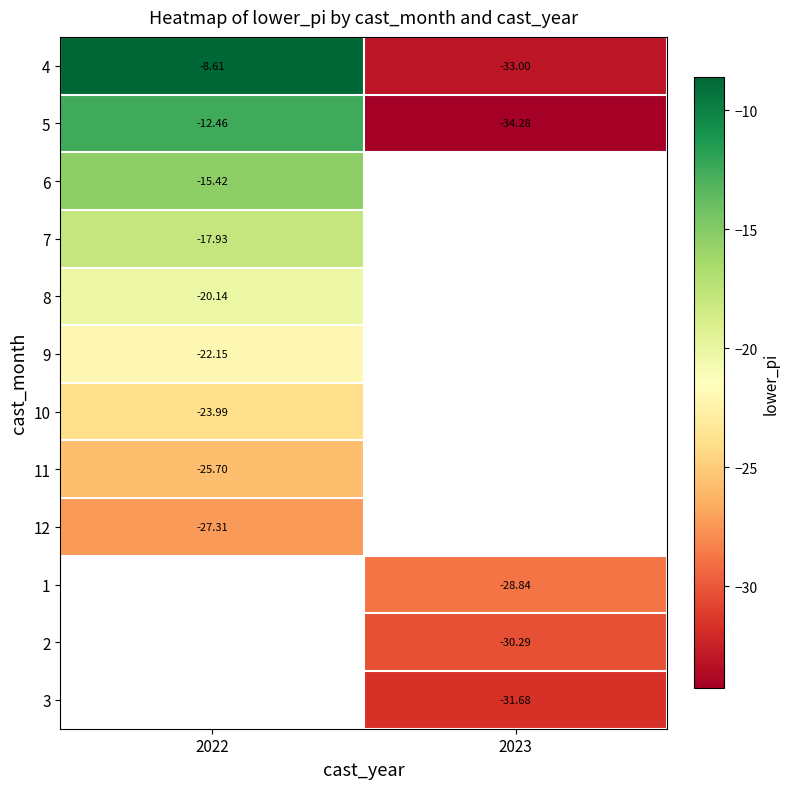

What is the maximum value shown in the chart?

-8.6